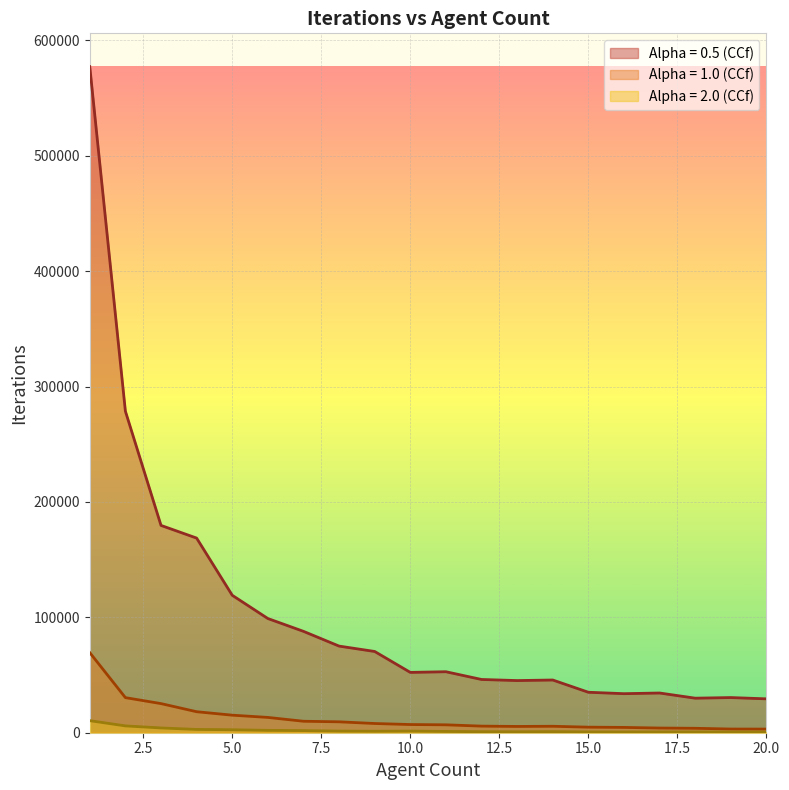

What is the value of the Alpha = 0.5 (CCf) point at the 2nd from the left?

278674